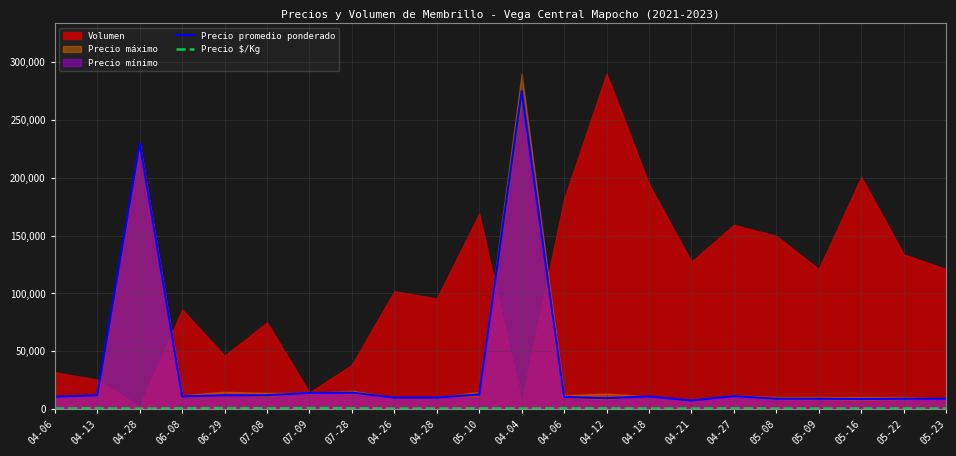

What is the value of the Precio $/Kg point at the 5th from the left?

900